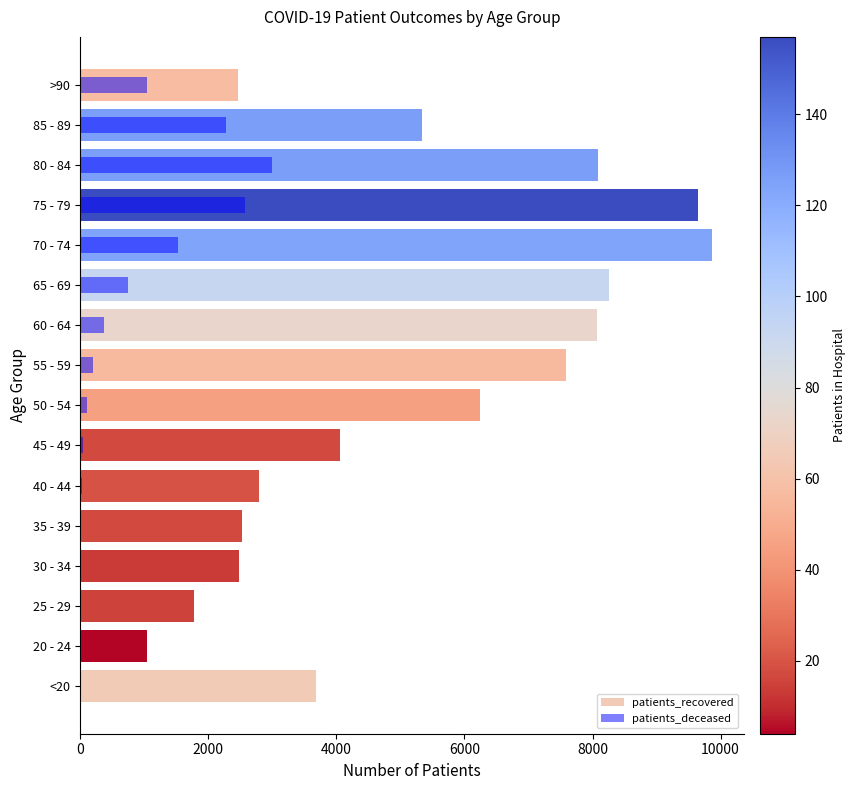

The patients_deceased series shows 2579 at 75 - 79. True or false?

True